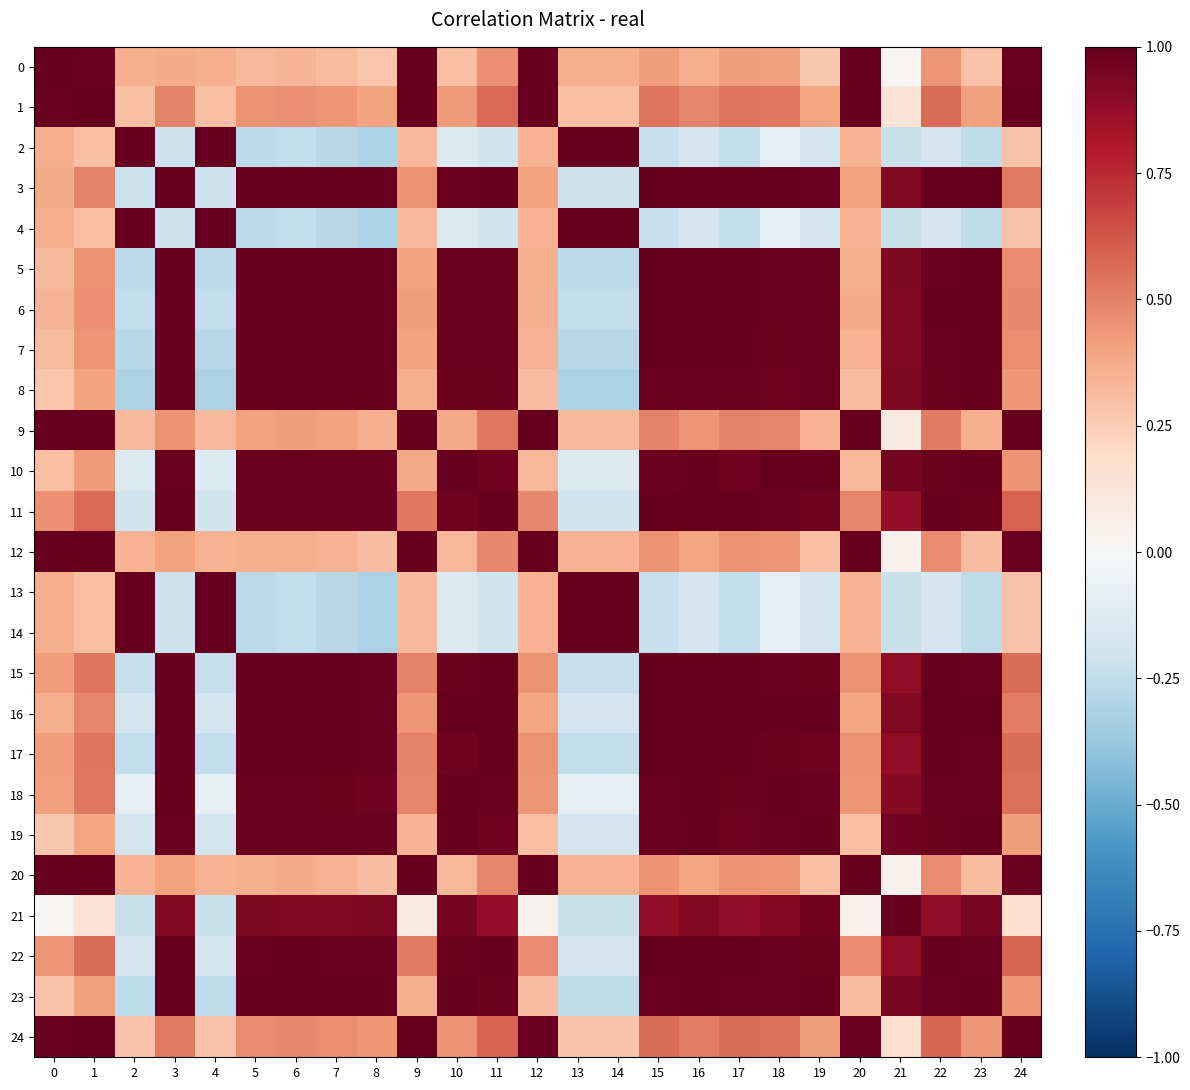

Which category has the lowest value across all series?

8